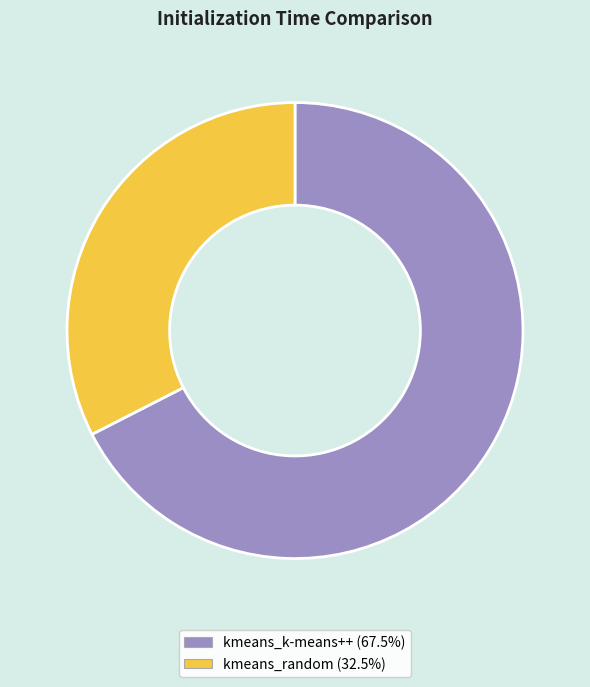

Do kmeans_random and kmeans_k-means++ together represent more than half of the pie?

Yes